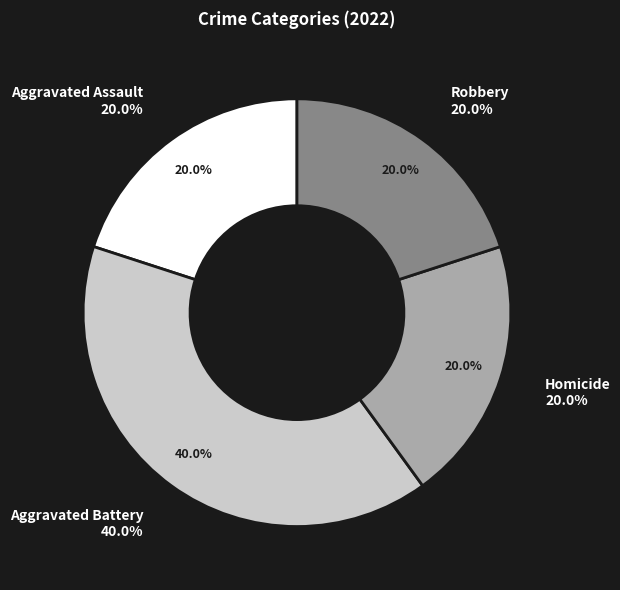

Which slice is the largest?

Aggravated Battery